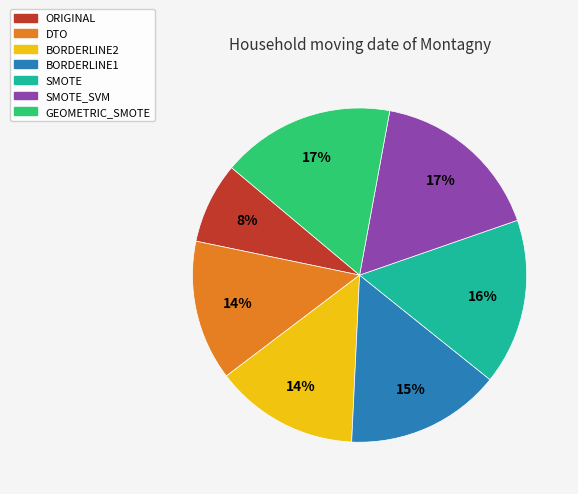

Count the number of slices in the pie.

7